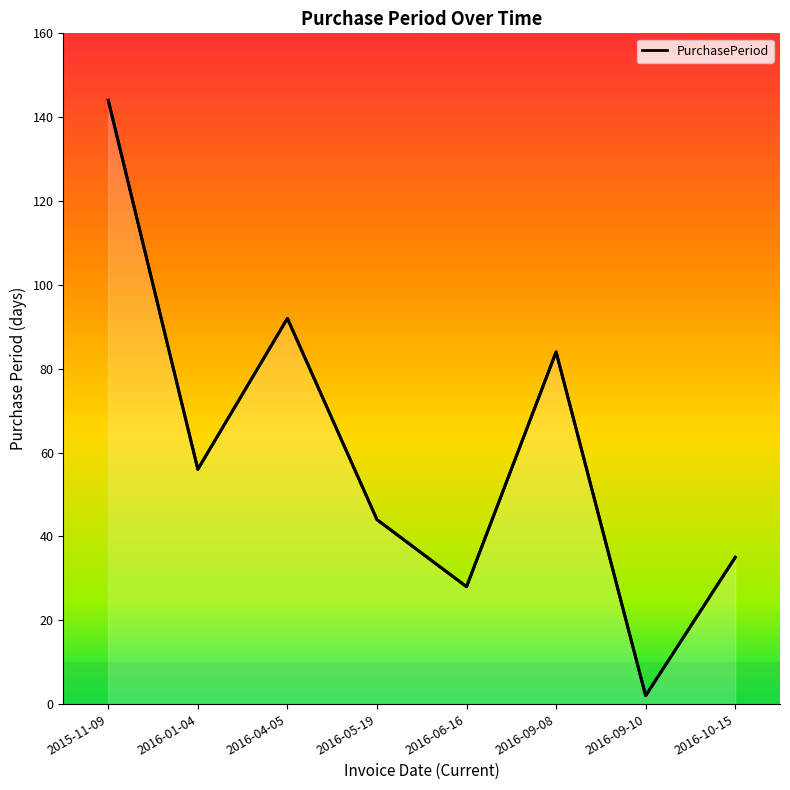

True or false: the data shows 44 at 2016-05-19.

True